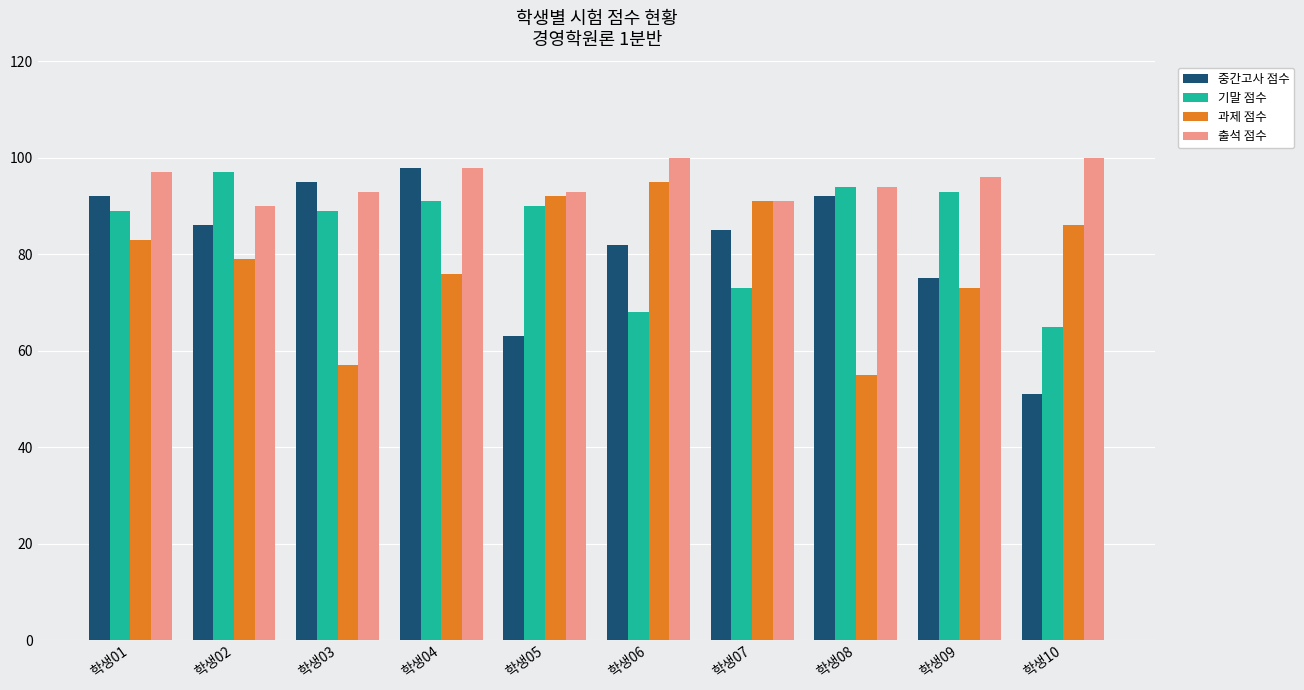

Which category has the lowest value in the 출석 점수 series?

학생02